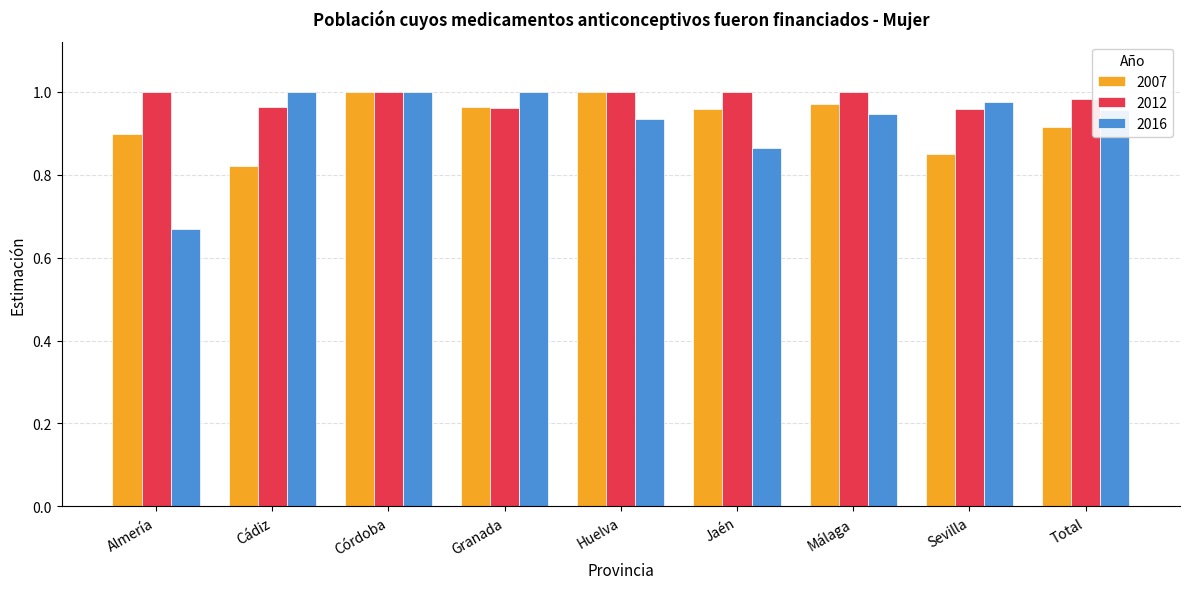

Is the value of 2007 at Huelva greater than the value of 2016 at Total?

Yes